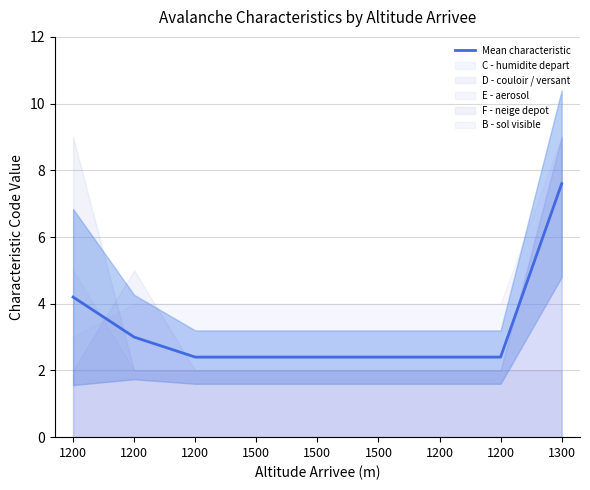

What is the average value?

3.2